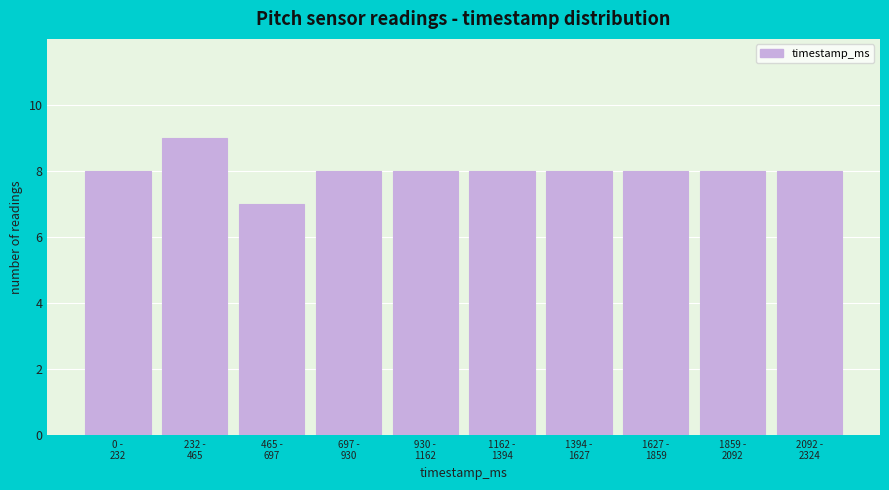

Reading left to right, transcribe all the data shown in this chart.

8	9	7	8	8	8	8	8	8	8